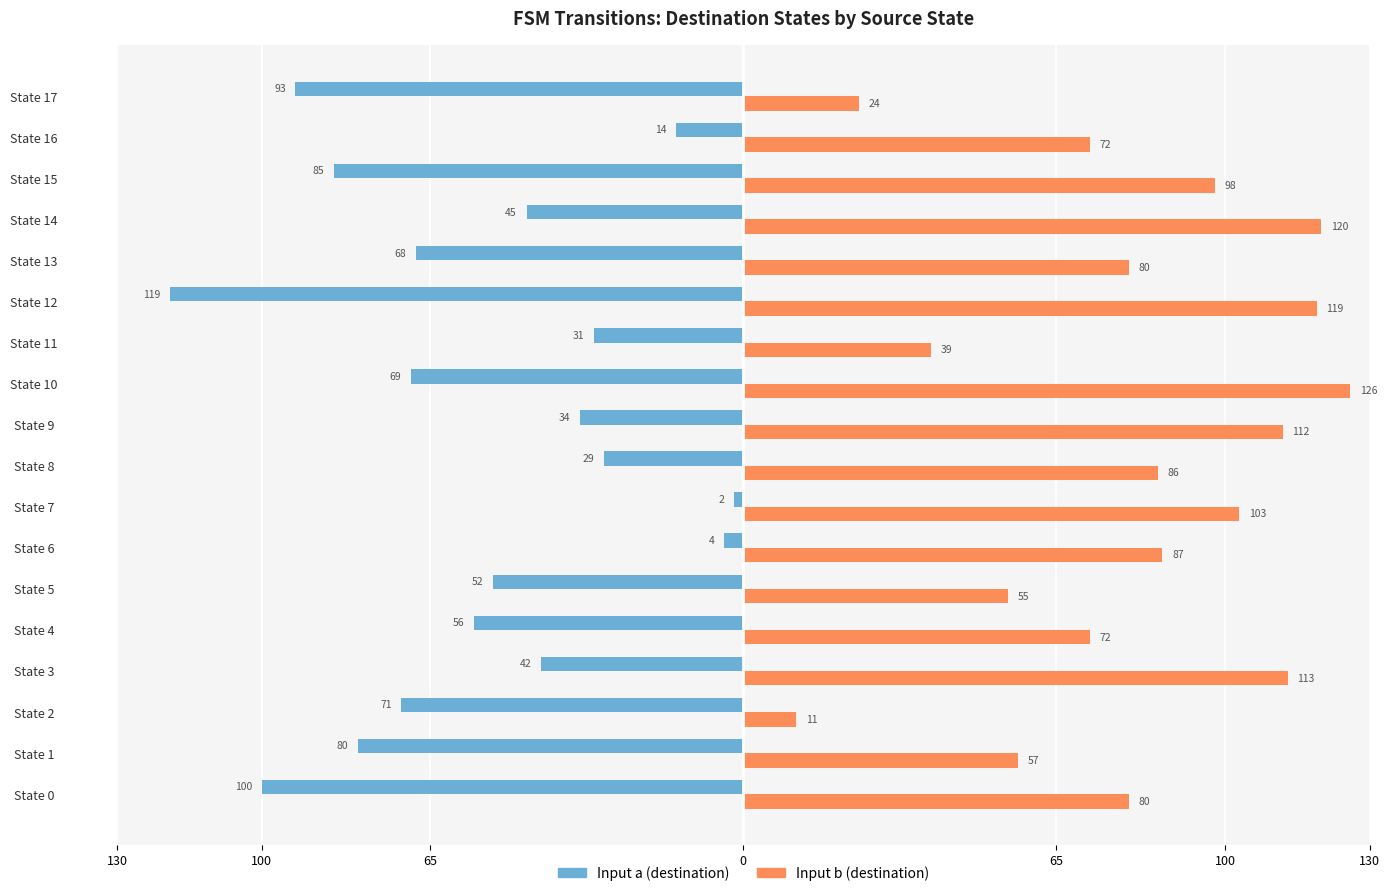

What is the value of the Input b (destination) bar at the 8th from the left?

103